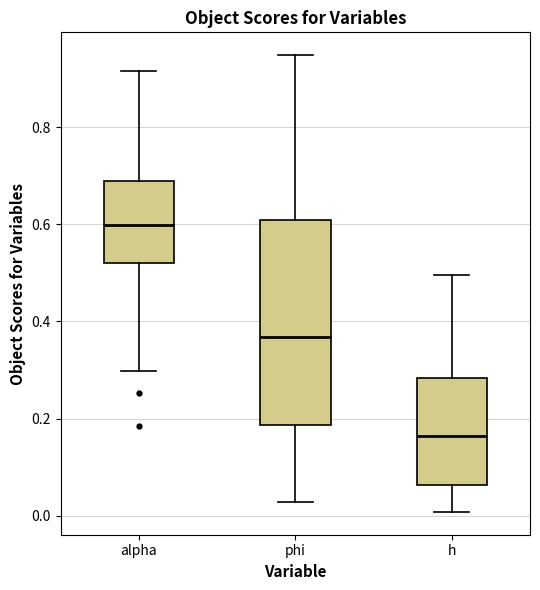

Reading left to right, read every box against the y-axis: the position of its median line, the range the box covers, and the ends of its whiskers. The values are not printed on the chart, so give them approximately, as read against the axis.

alpha: median 0.60, box 0.52 to 0.68, whiskers 0.30 to 0.92
phi: median 0.36, box 0.18 to 0.60, whiskers 0.02 to 0.94
h: median 0.16, box 0.06 to 0.28, whiskers 0.00 to 0.50